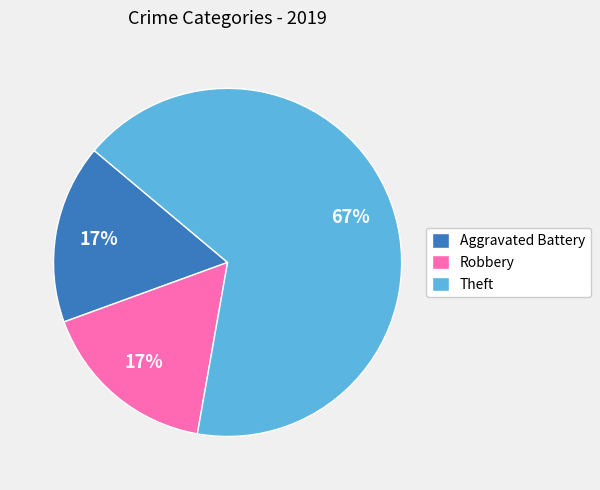

Which slice is the largest?

Theft